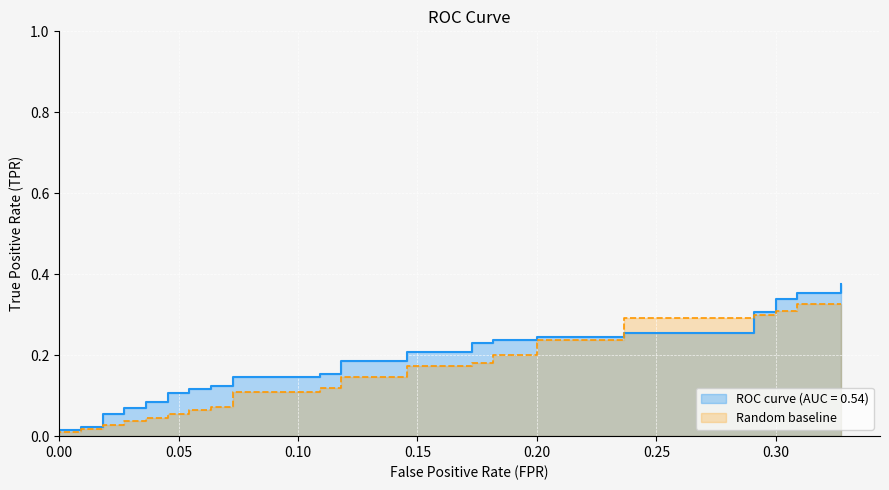

Reading right to left, what are all the values shown in this chart?

ROC curve (AUC = 0.54): 0.4	0.4	0.4	0.3	0.3	0.3	0.3	0.3	0.3	0.2	0.2	0.2	0.2	0.2	0.2	0.2	0.2	0.2	0.2	0.2	0.2	0.1	0.1	0.1	0.1	0.1	0.1	0.1	0.1	0.1	0.1	0.1	0.1	0.1	0.1	0.0	0.0	0.0	0.0	0.0
Random baseline: 0.3	0.3	0.3	0.3	0.3	0.3	0.3	0.3	0.3	0.2	0.2	0.2	0.2	0.2	0.2	0.2	0.2	0.1	0.1	0.1	0.1	0.1	0.1	0.1	0.1	0.1	0.1	0.1	0.1	0.0	0.0	0.0	0.0	0.0	0.0	0.0	0.0	0.0	0.0	0.0